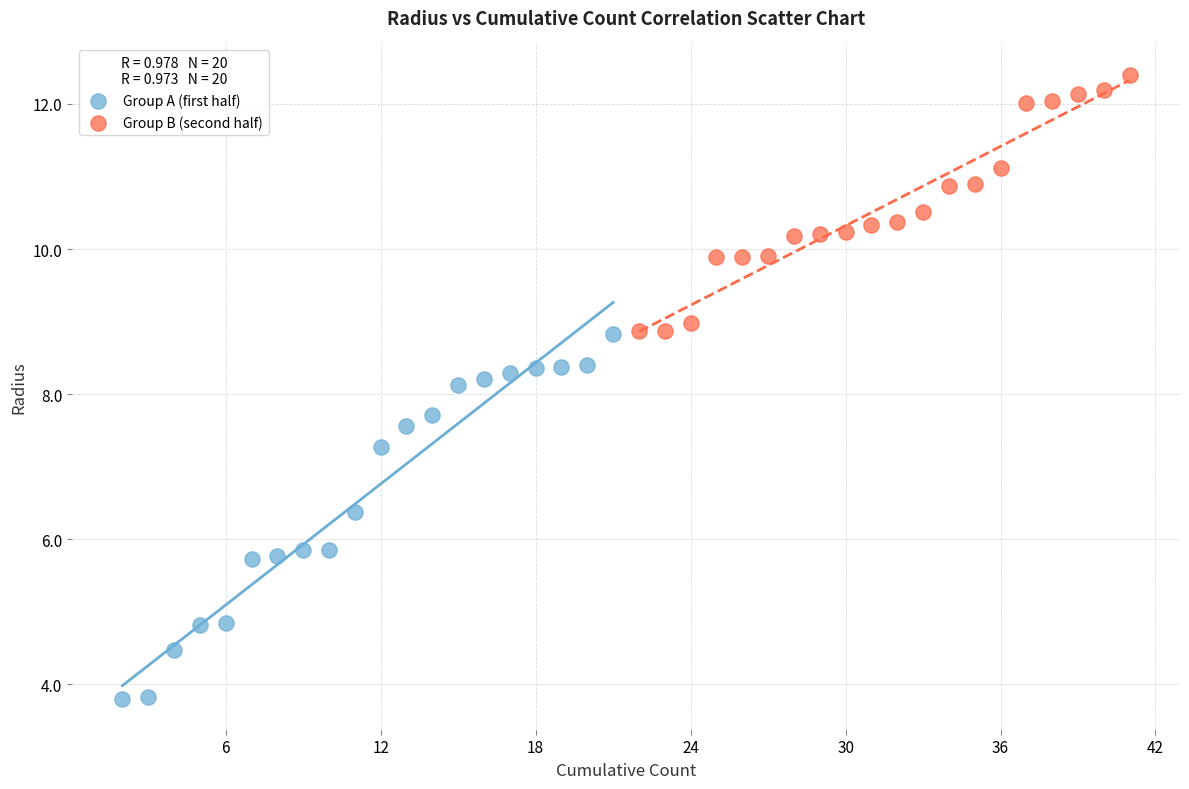

Which series contains the highest Y value?

Group B (second half)